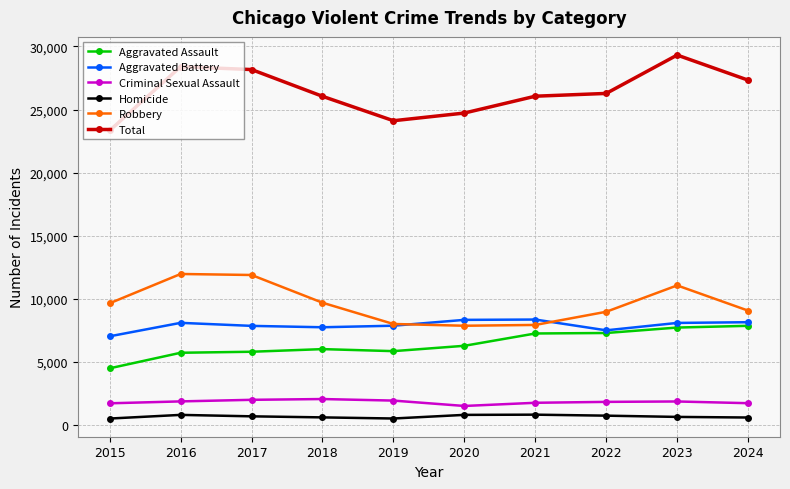

What is the difference between the maximum and minimum values in the Criminal Sexual Assault series?

549